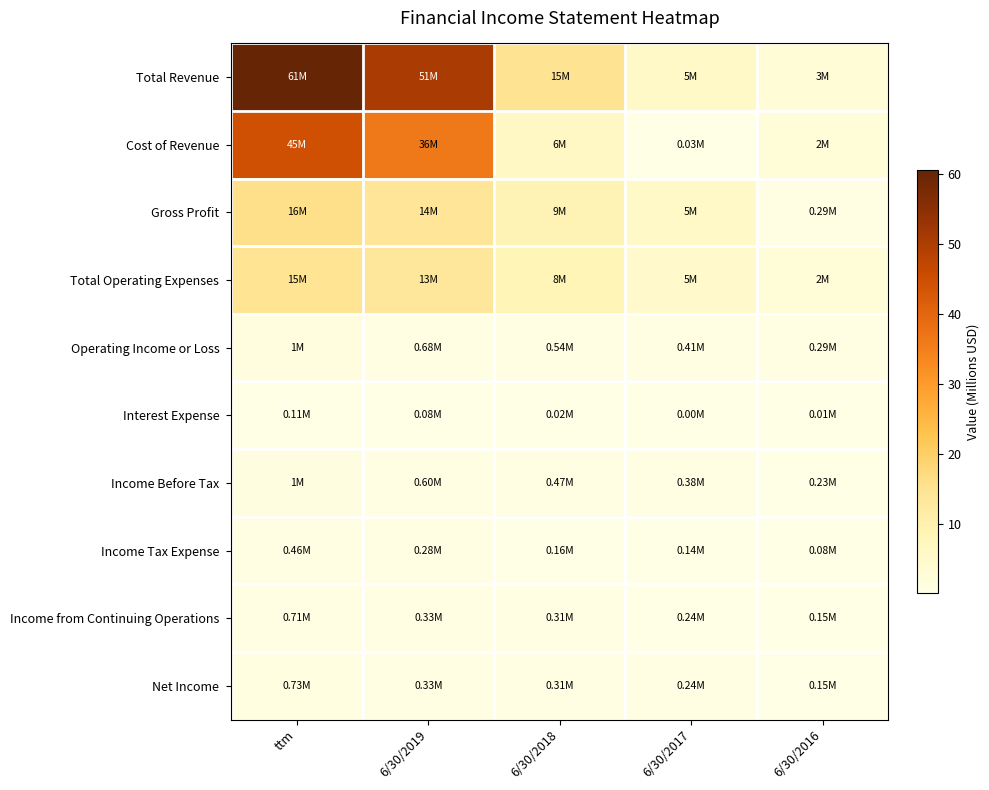

Which label corresponds to the smallest value in the chart?

6/30/2017